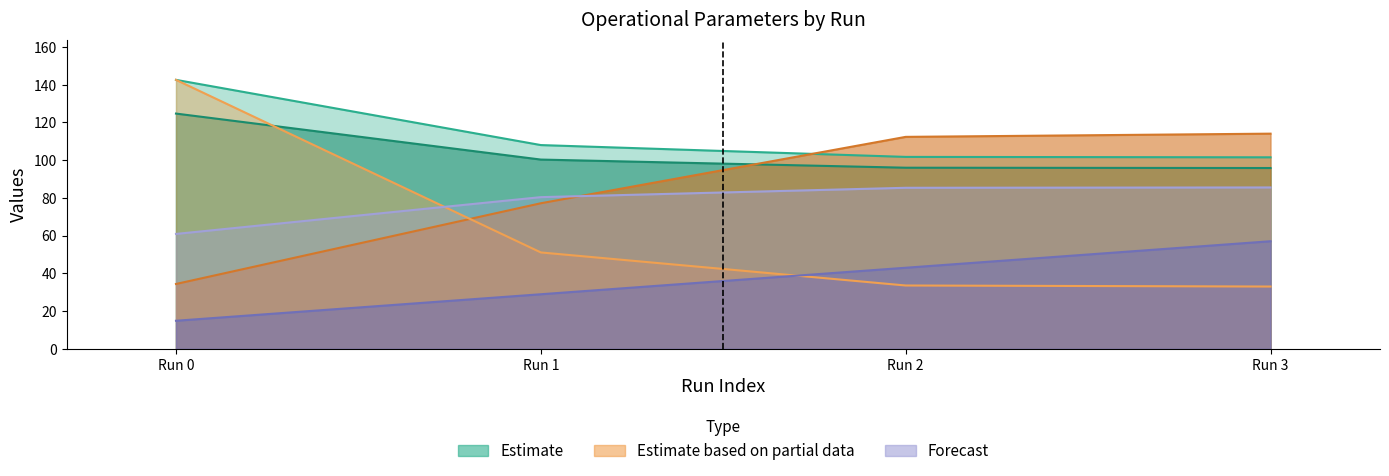

What is the value of the N Voos point at the 2nd from the left?

51.1